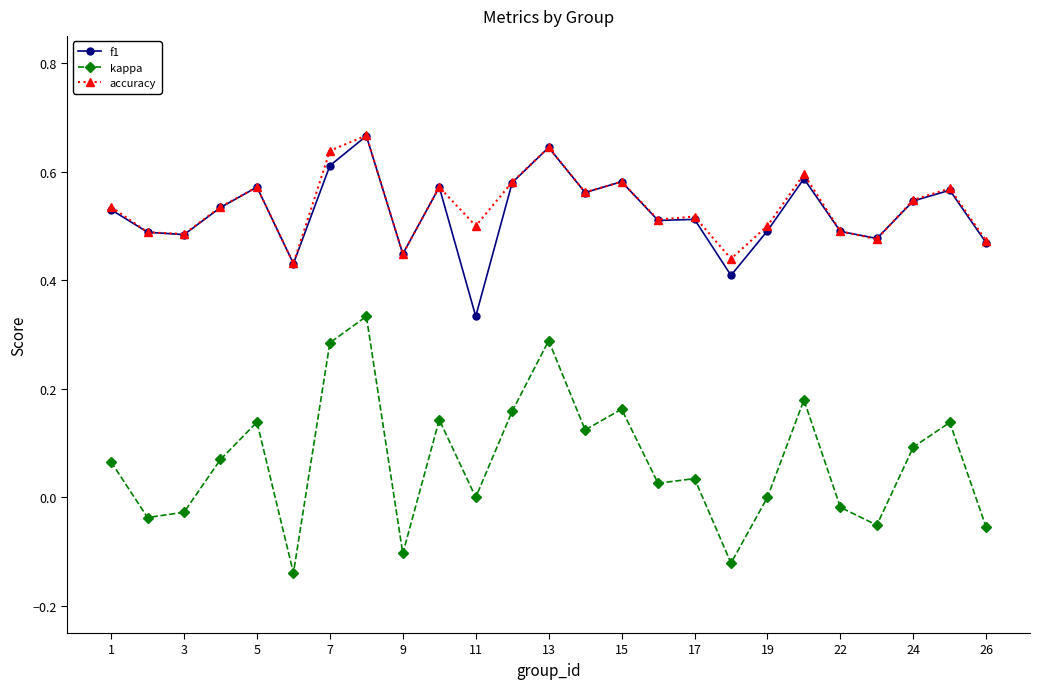

True or false: kappa and accuracy cross at least once.

False